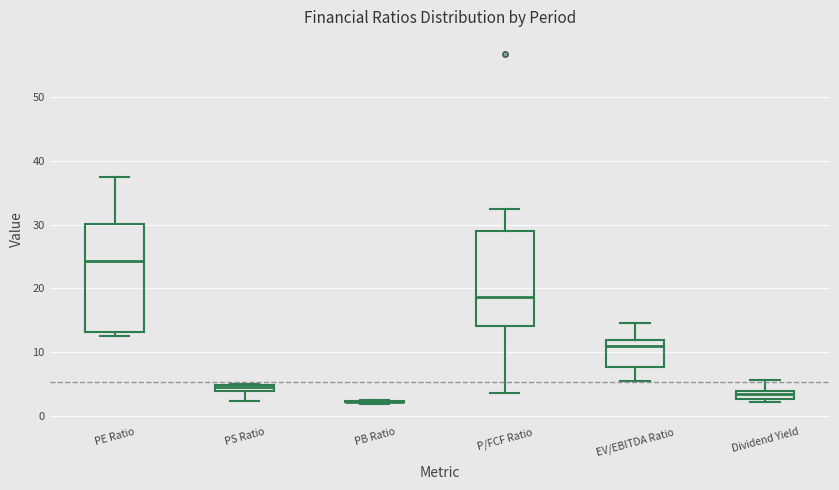

Where is the upper edge of the box for PS Ratio on the y-axis? The values are not printed on the chart, so give them approximately, as read against the axis.

5